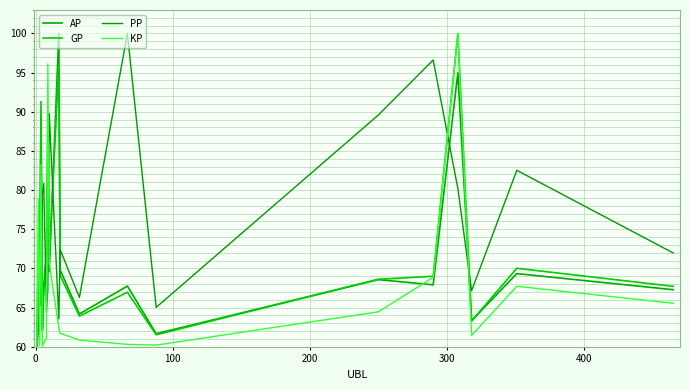

What are all the series names shown in the legend?

AP, GP, PP, KP